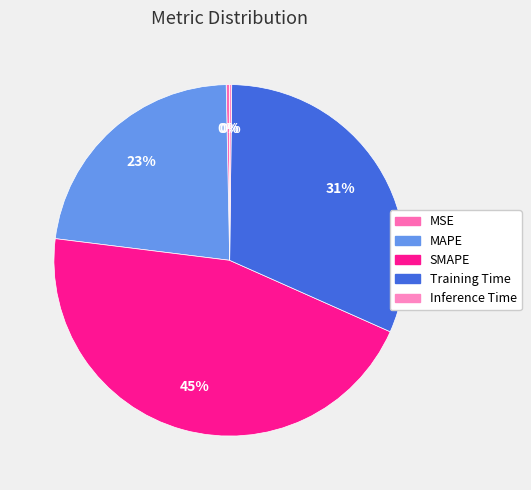

True or false: MSE accounts for 7% of the total.

False